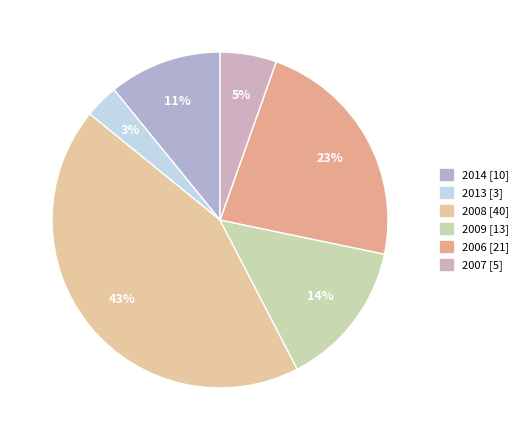

Combined, what portion of the pie is 2006 and 2014?

33.7%